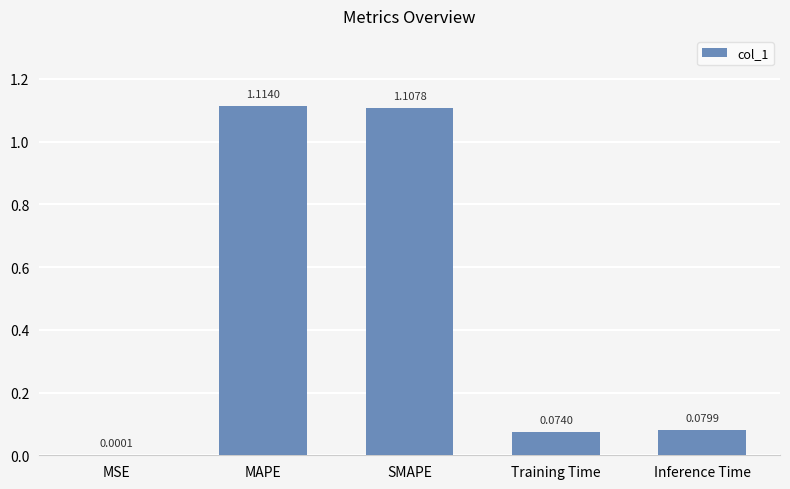

At which label is the value closest to 0?

MSE